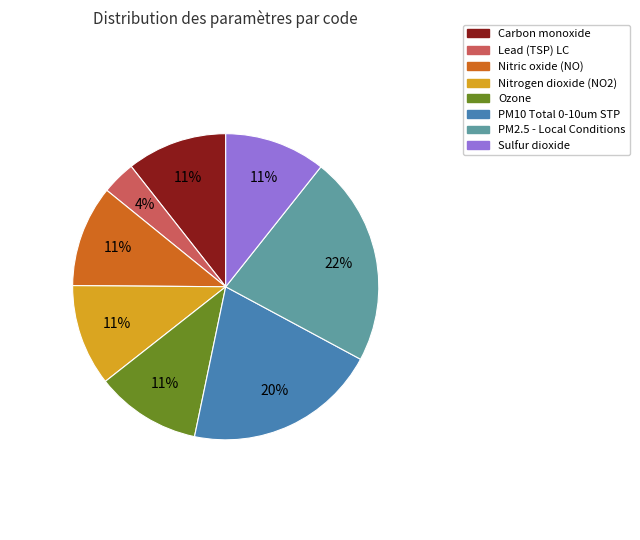

Is it true that Carbon monoxide is 1% of the pie?

False